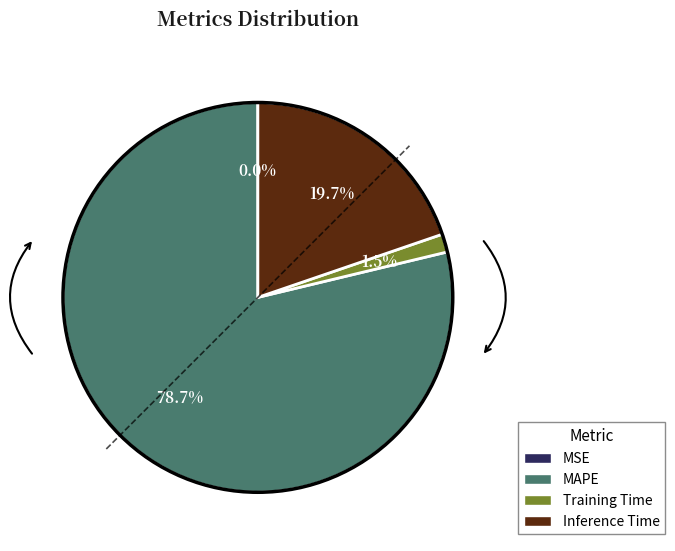

Does Inference Time represent more than half of the total?

No